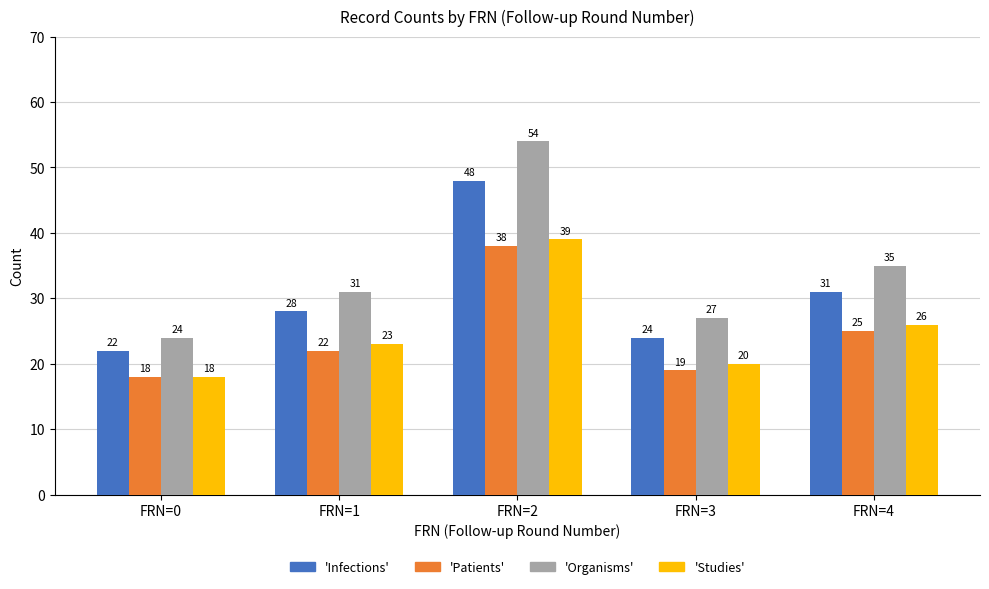

Reading left to right, transcribe all the data shown in this chart.

Infections: 22	28	48	24	31
Patients: 18	22	38	19	25
Organisms: 24	31	54	27	35
Studies: 18	23	39	20	26